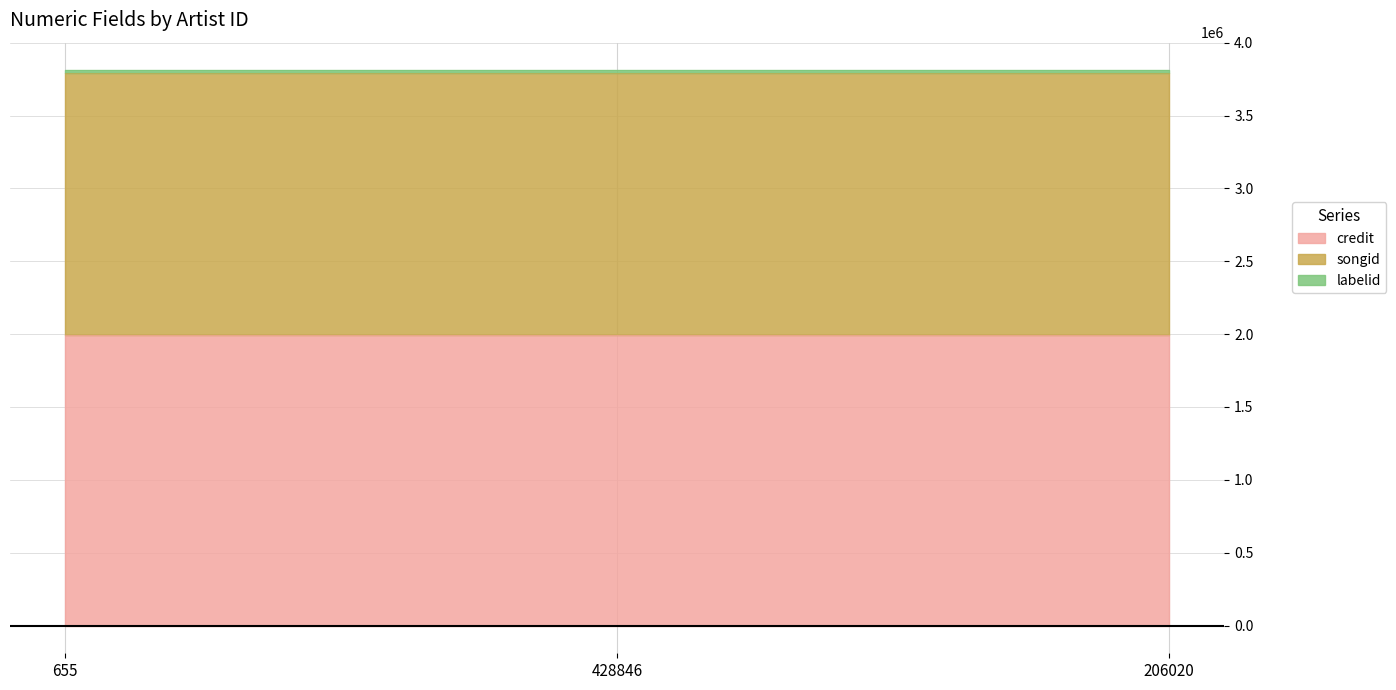

At which category is the sum across all series the highest?

655